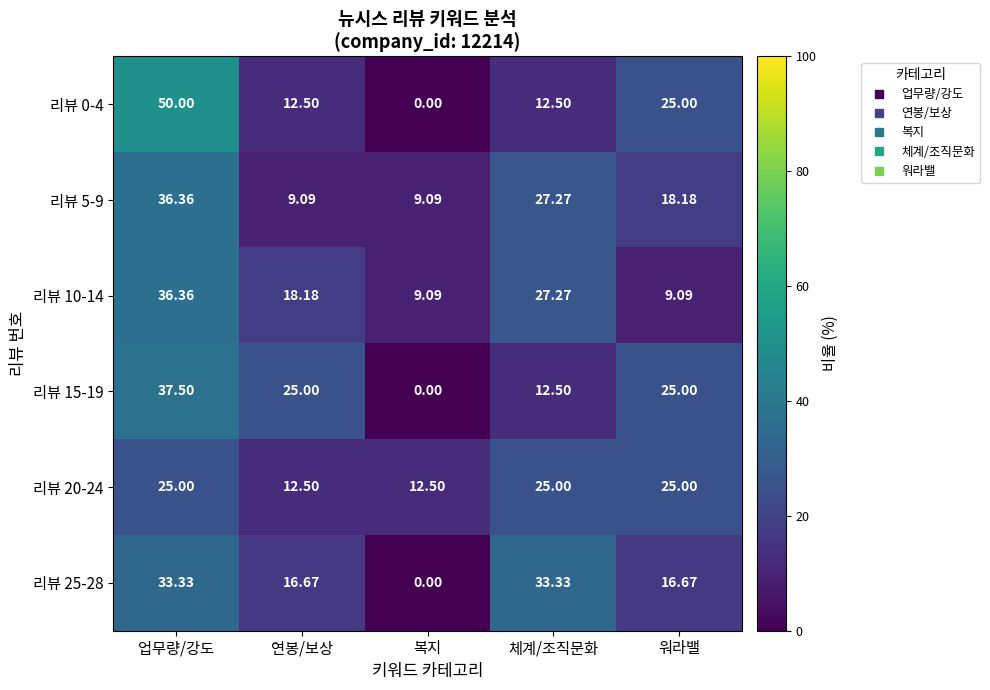

Is the value of 리뷰 20-24 at 업무량/강도 greater than the value of 리뷰 5-9 at 워라밸?

Yes